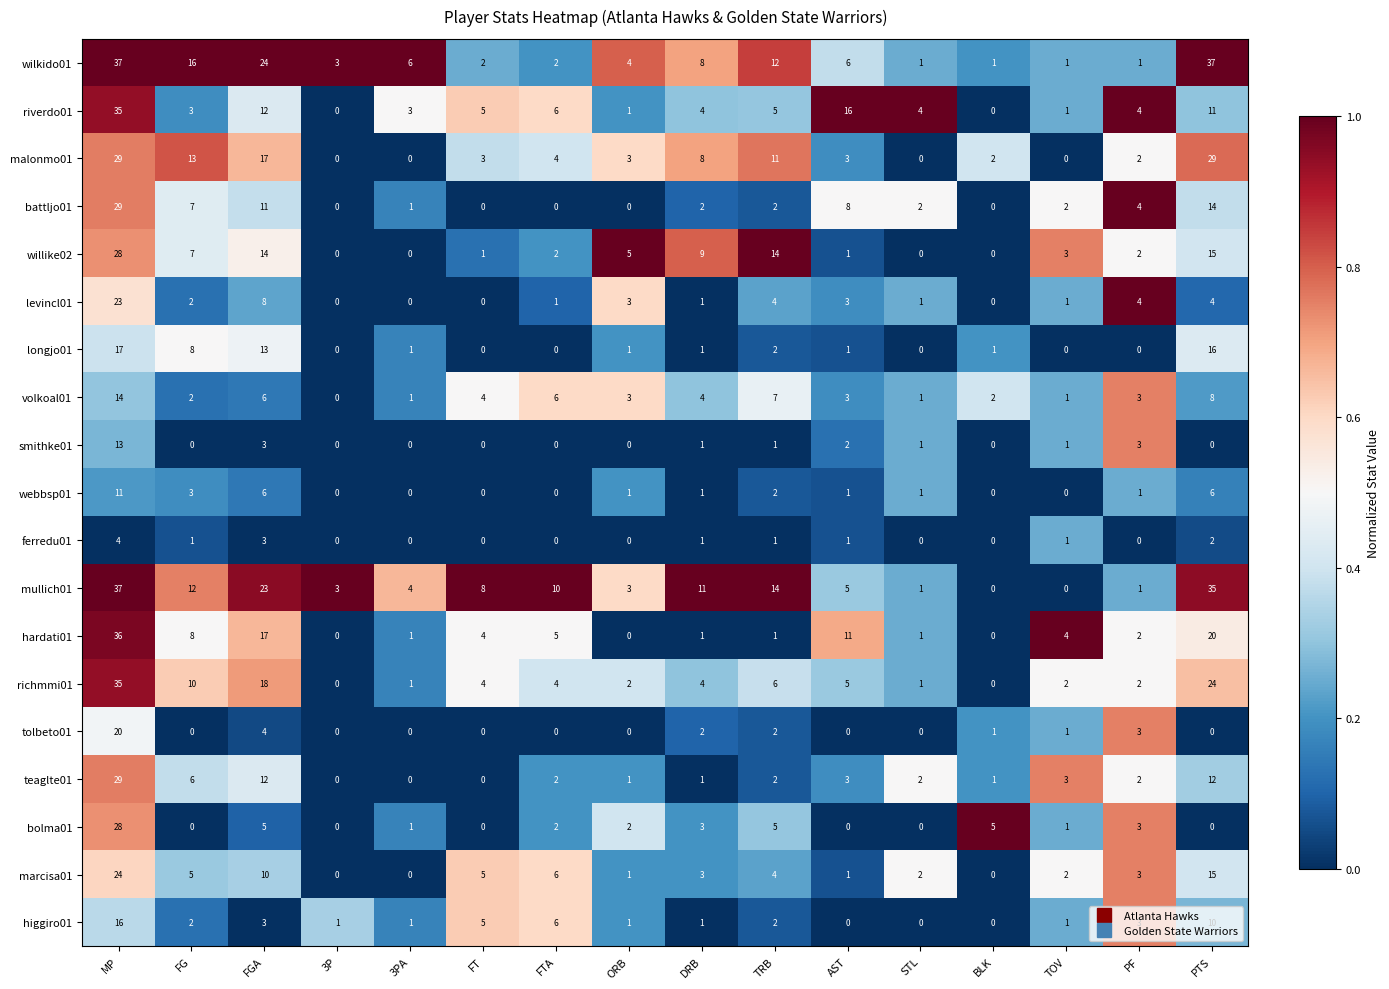

Which series has the largest total across all categories?

mullich01